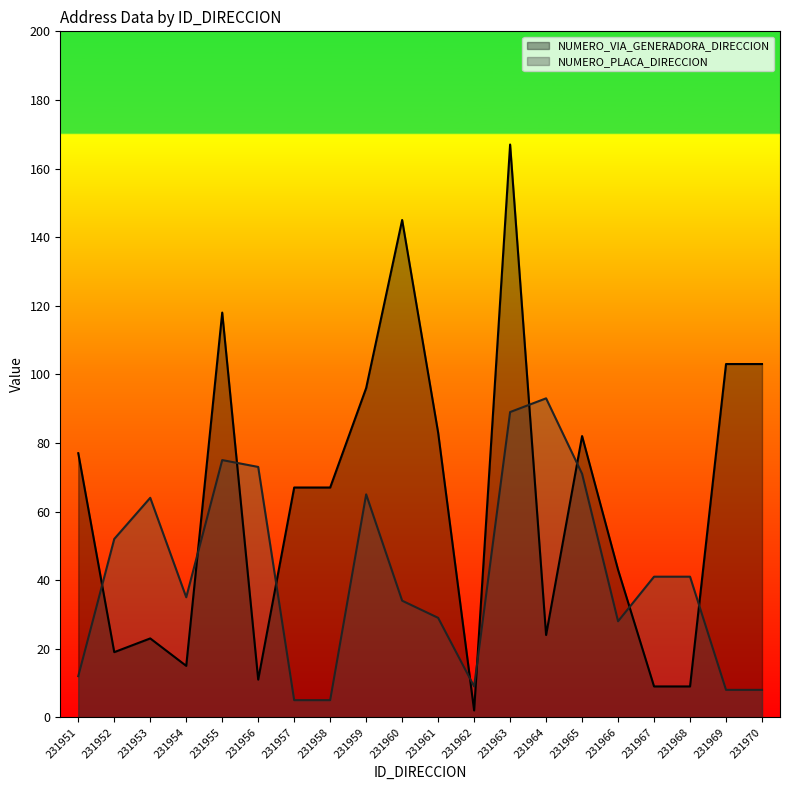

What is the difference between the maximum and second lowest values in the NUMERO_VIA_GENERADORA_DIRECCION series?

158